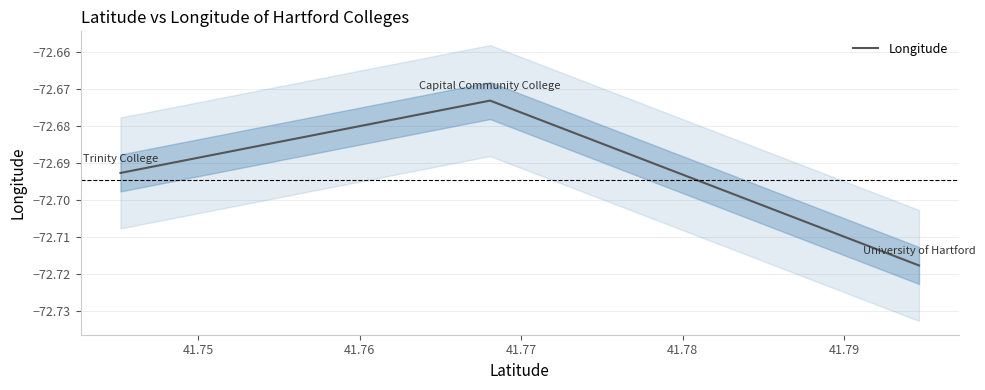

What is the value of the 2nd point from the left?

-72.7